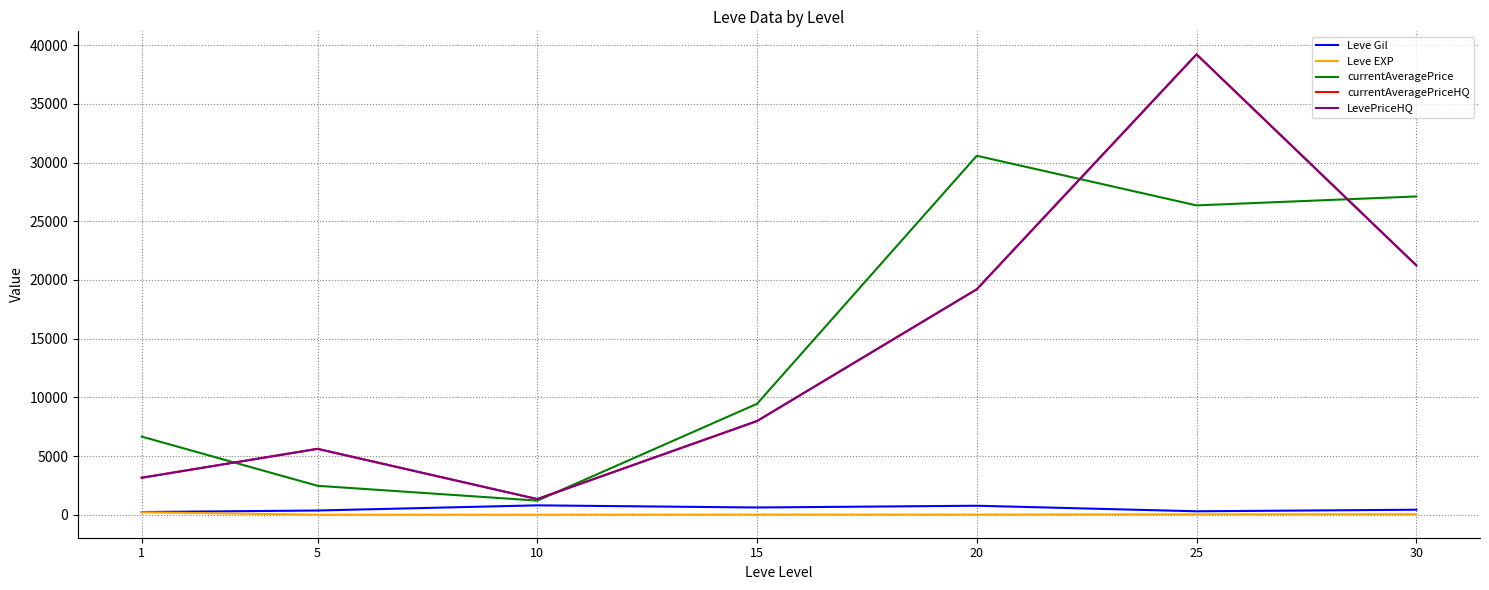

Which has a higher value, 1 or 15?

15